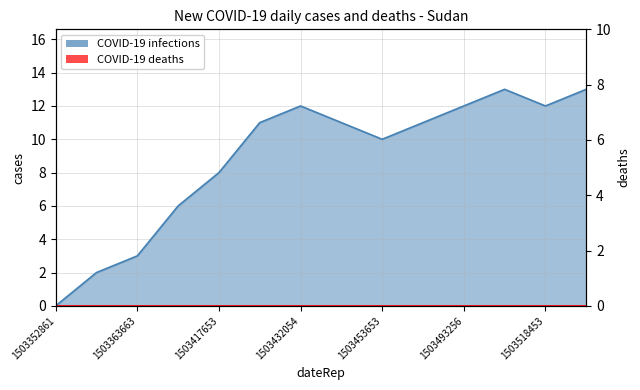

True or false: the data shows 11 at 1503439259.

True